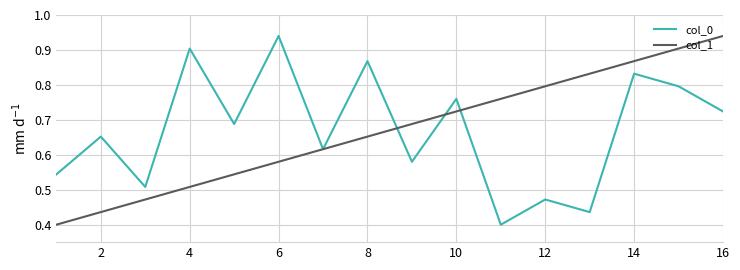

Which series has the largest total across all categories?

col_0